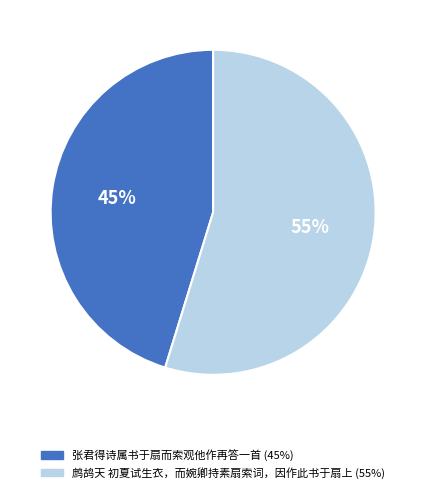

Combined, do 张君得诗属书于扇而索观他作再答一首 and 鹧鸪天 初夏试生衣，而婉卿持素扇索词，因作此书于扇上 account for over 50%?

Yes